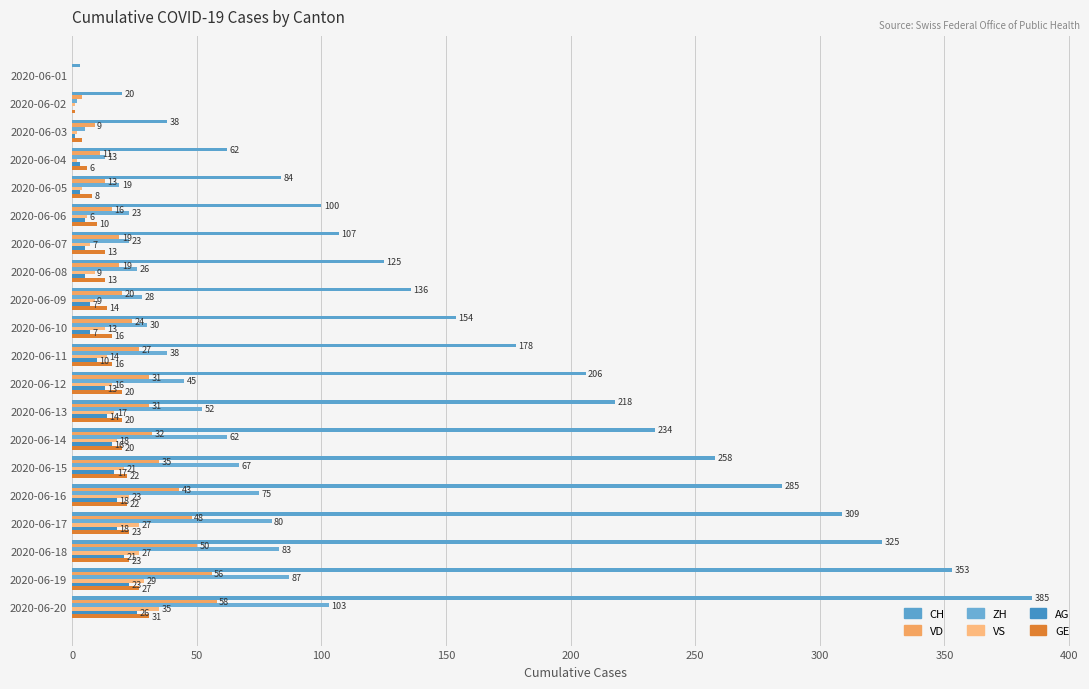

How many values in ZH are above zero?

19